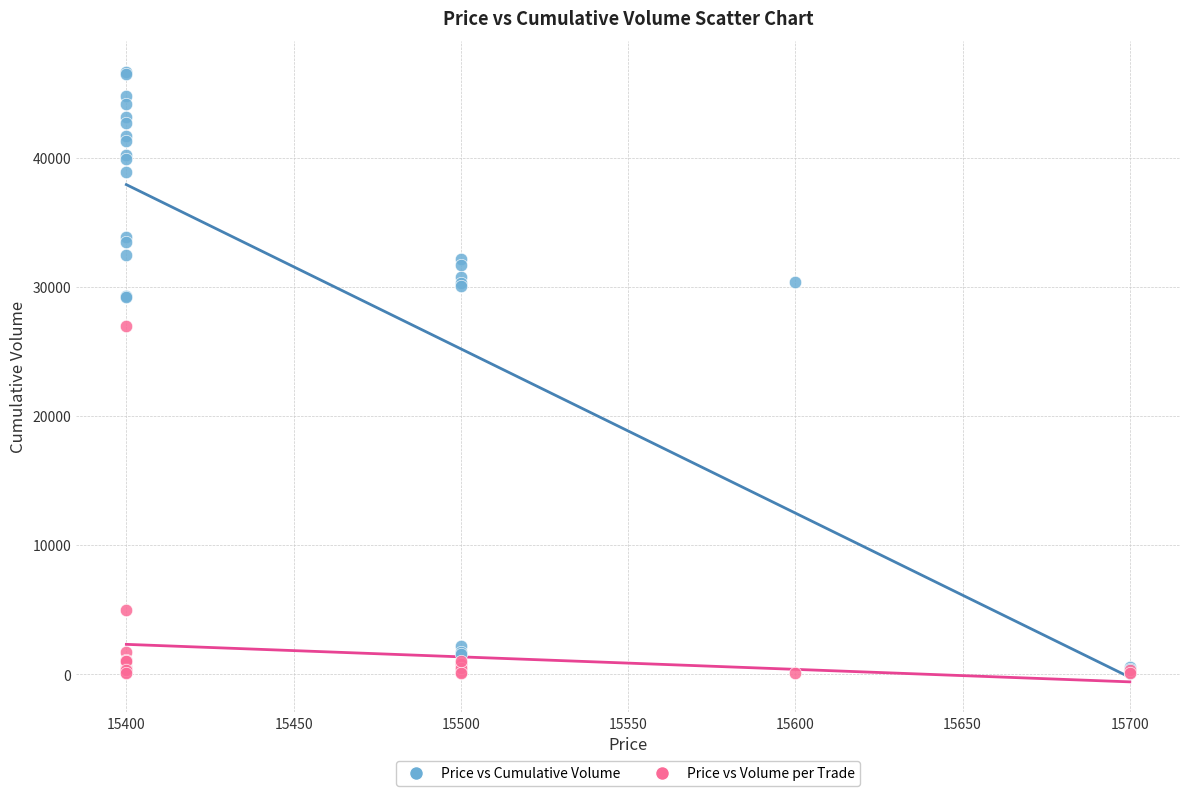

In the Price vs Cumulative Volume series, what Y value is closest to 23400?

29200